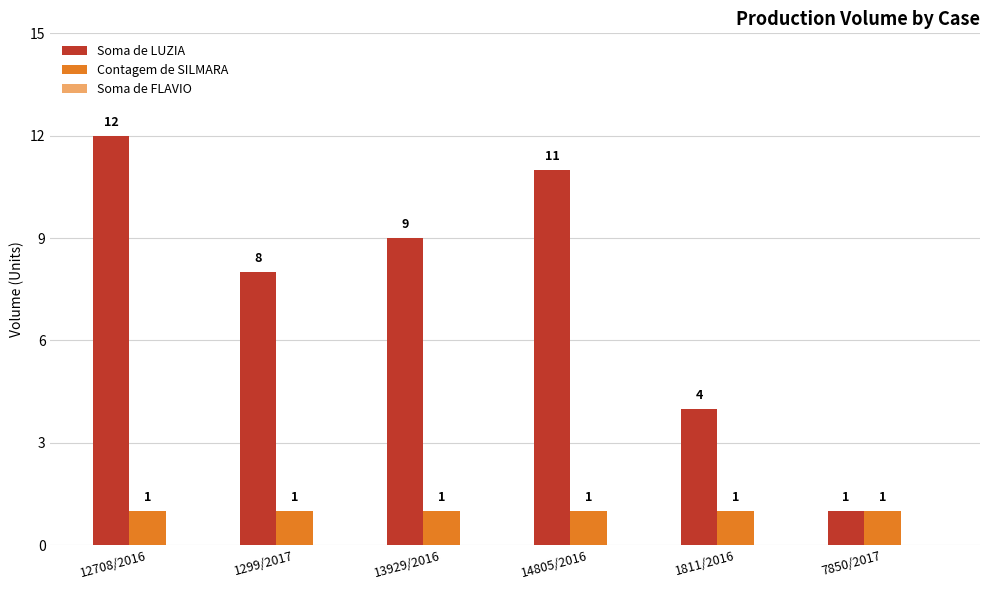

At which label does Soma de LUZIA first exceed 9?

12708/2016